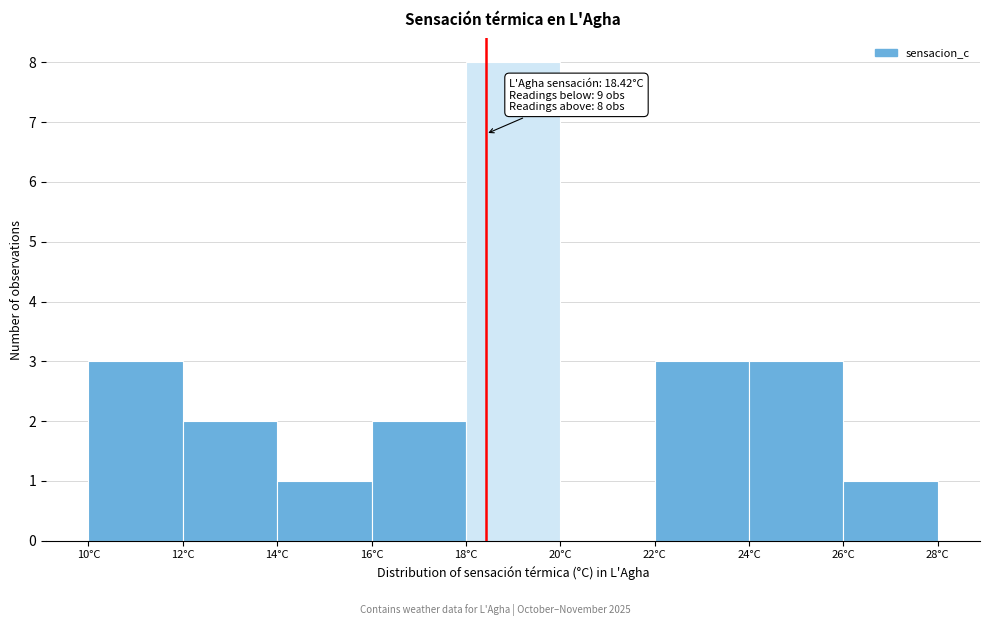

Over which range of the x-axis is the bar tallest?

18 to 20